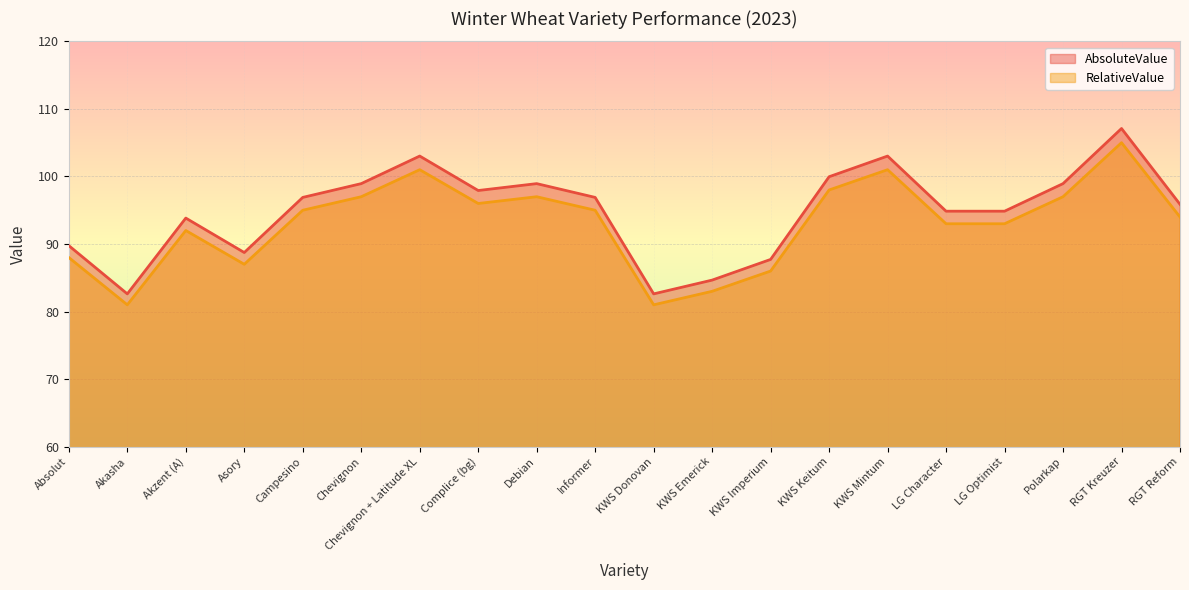

Reading left to right, transcribe all the data shown in this chart.

AbsoluteValue: Absolut=89.8	Akasha=82.6	Akzent (A)=93.8	Asory=88.7	Campesino=96.9	Chevignon=98.9	Chevignon + Latitude XL=103.0	Complice (bg)=97.9	Debian=98.9	Informer=96.9	KWS Donovan=82.6	KWS Emerick=84.7	KWS Imperium=87.7	KWS Keitum=100.0	KWS Mintum=103.0	LG Character=94.9	LG Optimist=94.9	Polarkap=98.9	RGT Kreuzer=107.1	RGT Reform=95.9
RelativeValue: Absolut=88.0	Akasha=81.0	Akzent (A)=92.0	Asory=87.0	Campesino=95.0	Chevignon=97.0	Chevignon + Latitude XL=101.0	Complice (bg)=96.0	Debian=97.0	Informer=95.0	KWS Donovan=81.0	KWS Emerick=83.0	KWS Imperium=86.0	KWS Keitum=98.0	KWS Mintum=101.0	LG Character=93.0	LG Optimist=93.0	Polarkap=97.0	RGT Kreuzer=105.0	RGT Reform=94.0